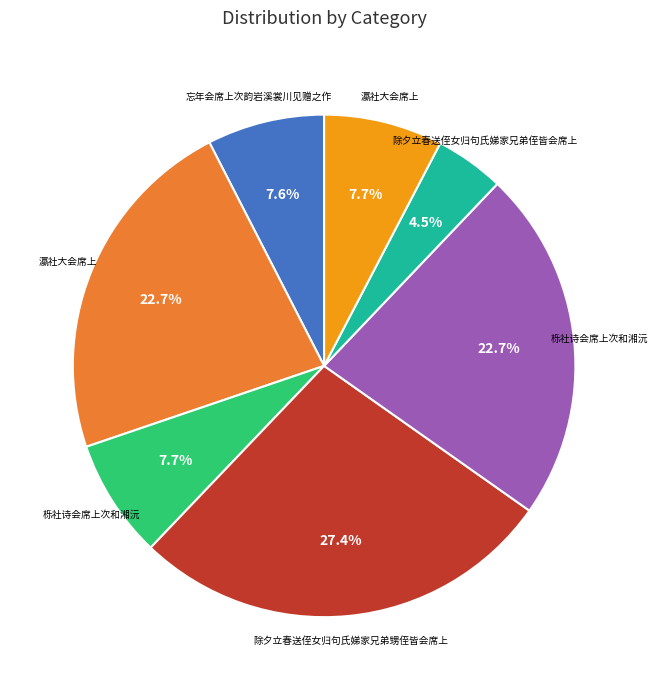

How many segments does this pie chart have?

7